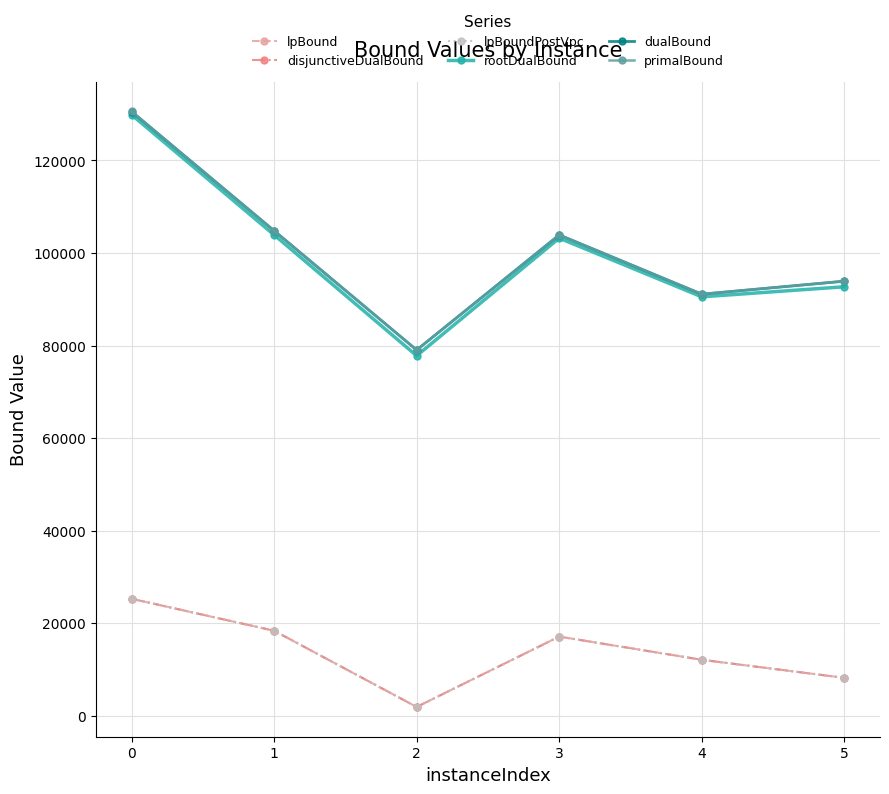

What is the lowest value of the dualBound series?

79042.2